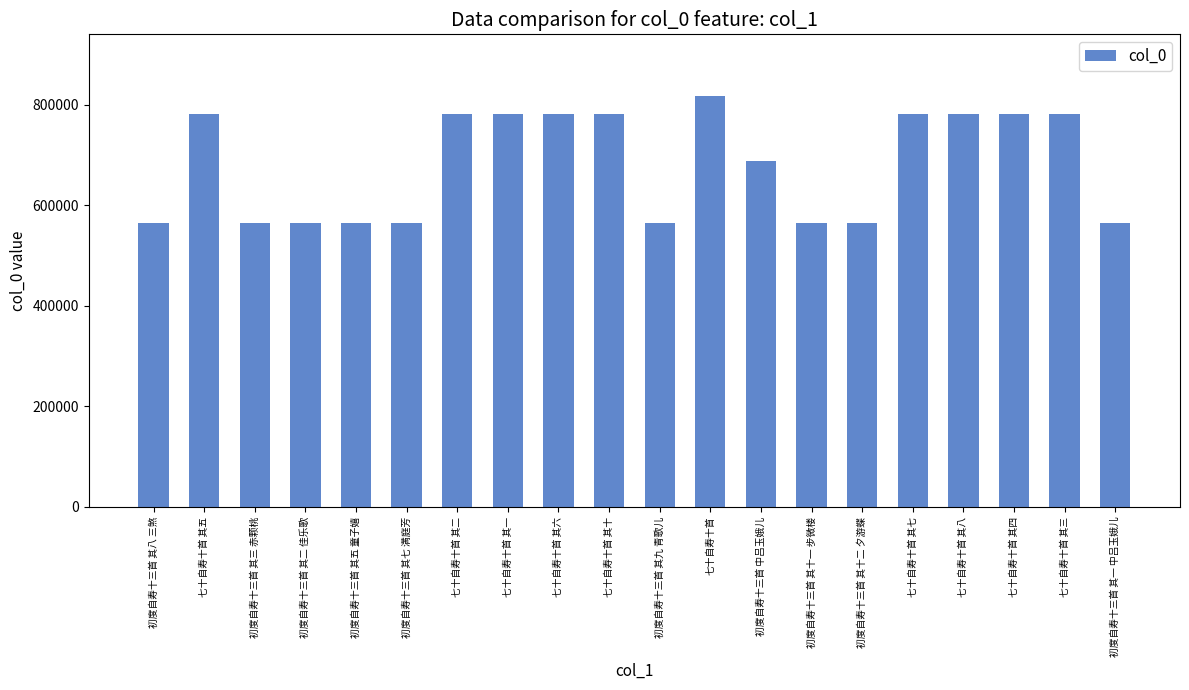

What is the maximum value shown in the chart?

817441